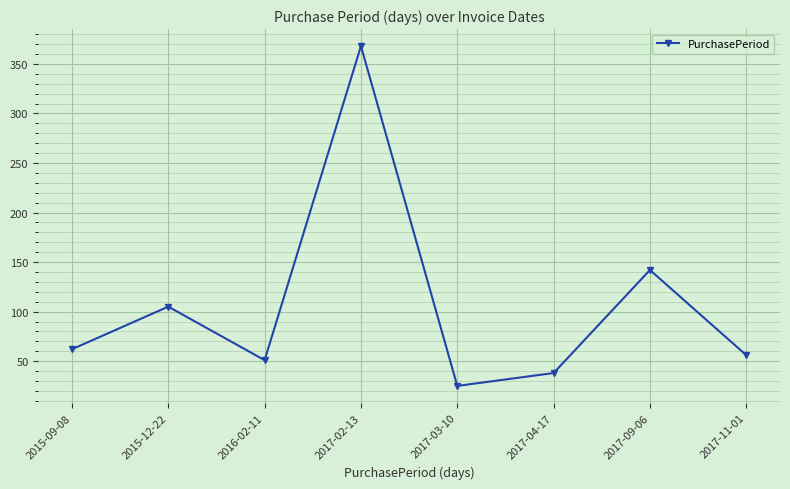

Reading left to right, extract all data points from this chart.

2015-09-08=62	2015-12-22=105	2016-02-11=51	2017-02-13=368	2017-03-10=25	2017-04-17=38	2017-09-06=142	2017-11-01=56